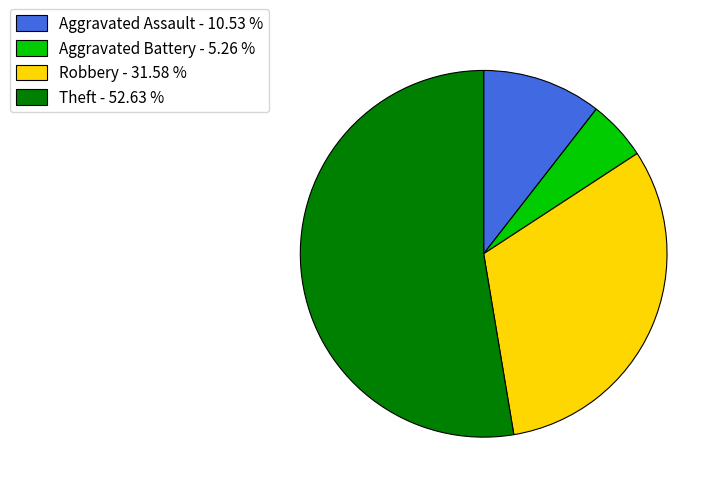

Count the number of slices in the pie.

4